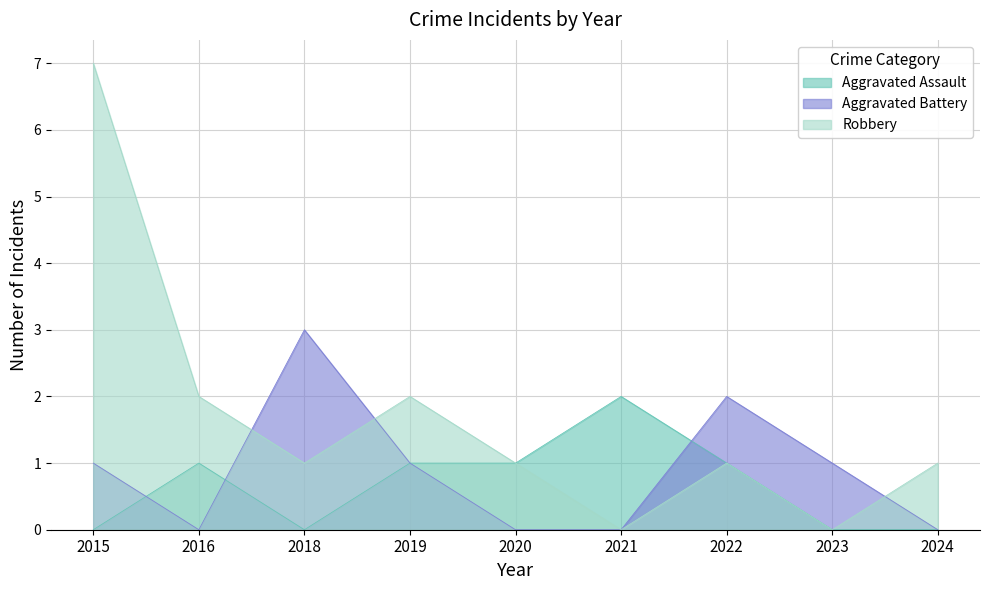

What is the average value of the Aggravated Assault series?

1